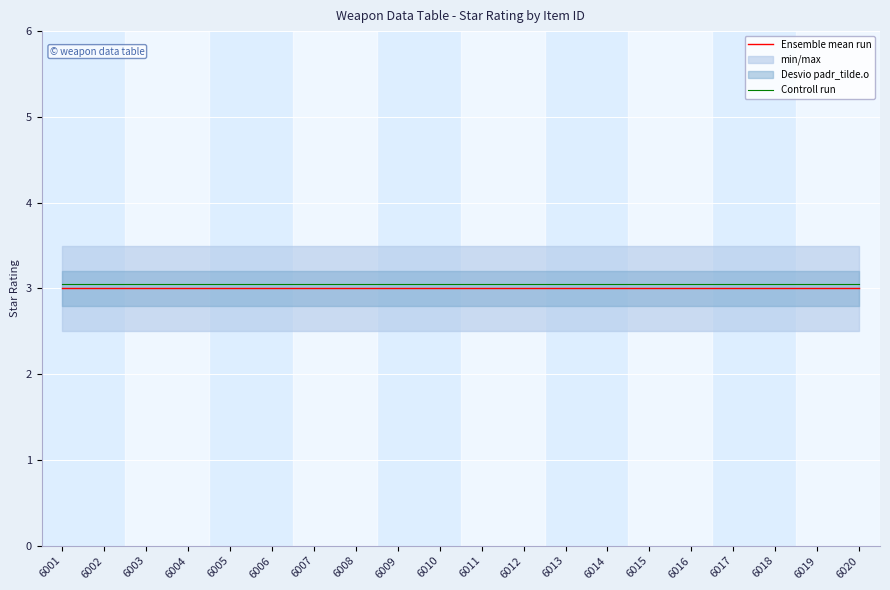

At how many categories does at least one series exceed 3?

20